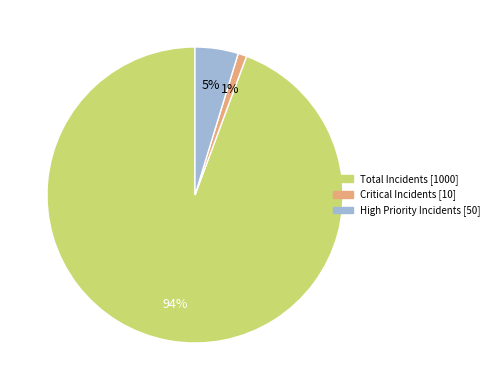

Is it true that High Priority Incidents is 5% of the pie?

True